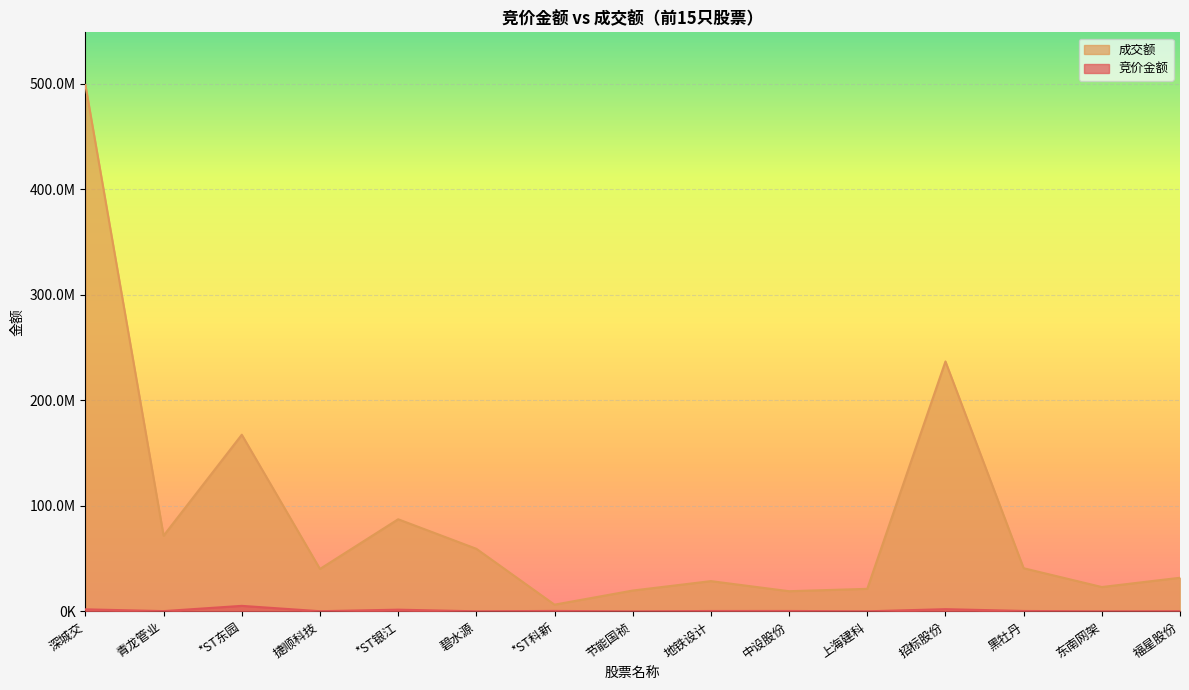

What is the average value of the 竞价金额 series?

894725